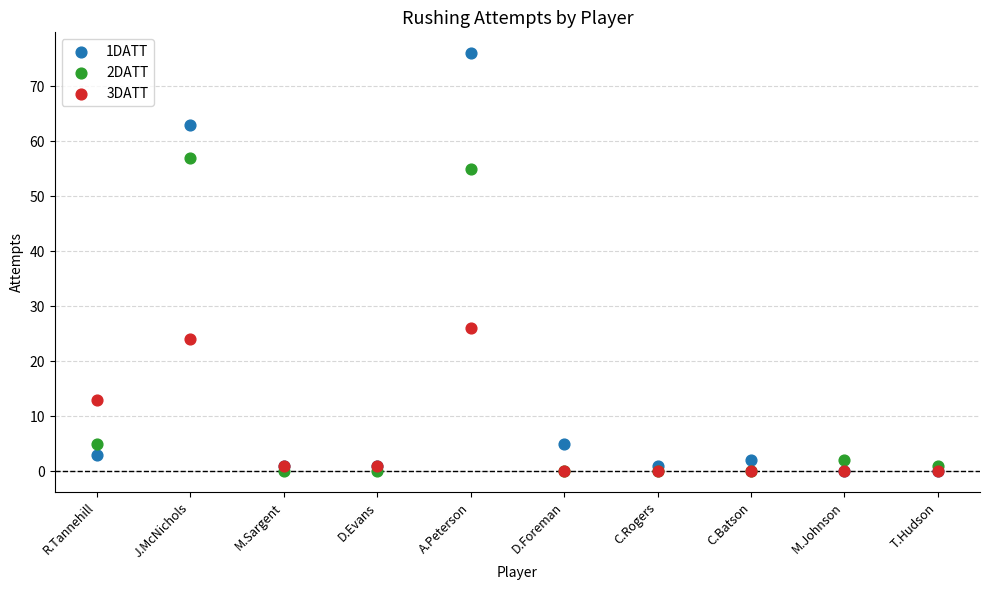

What are all the series names shown in the legend?

1DATT, 2DATT, 3DATT